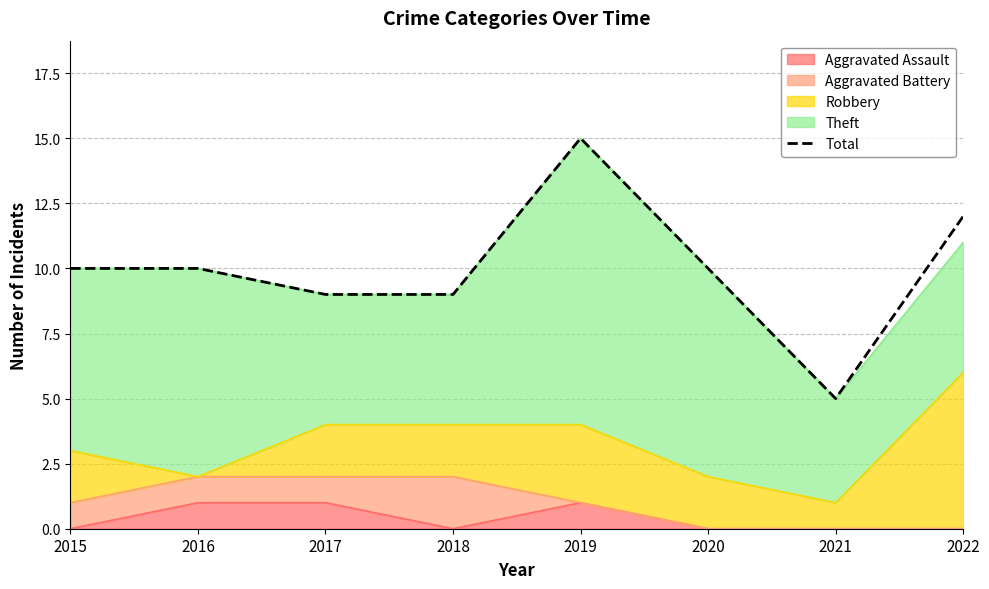

Reading left to right, what are all the values shown in this chart?

10	10	9	9	15	10	5	12